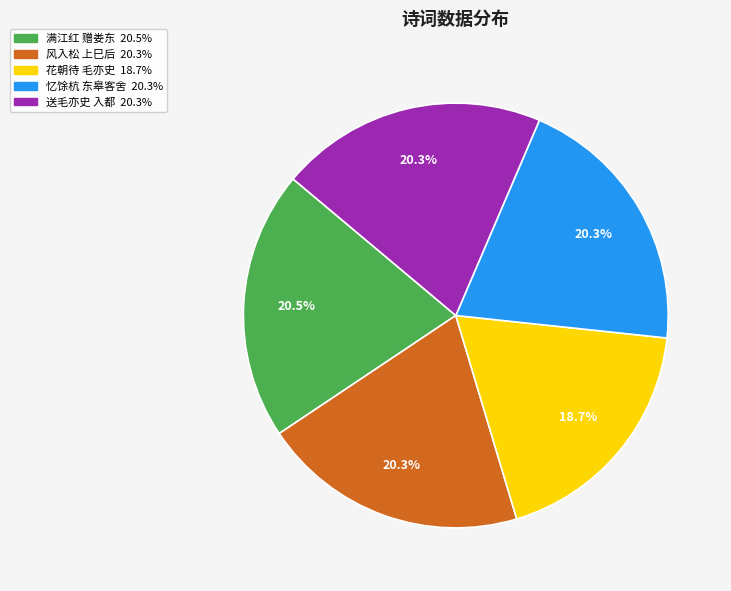

Does any single category account for the majority?

No